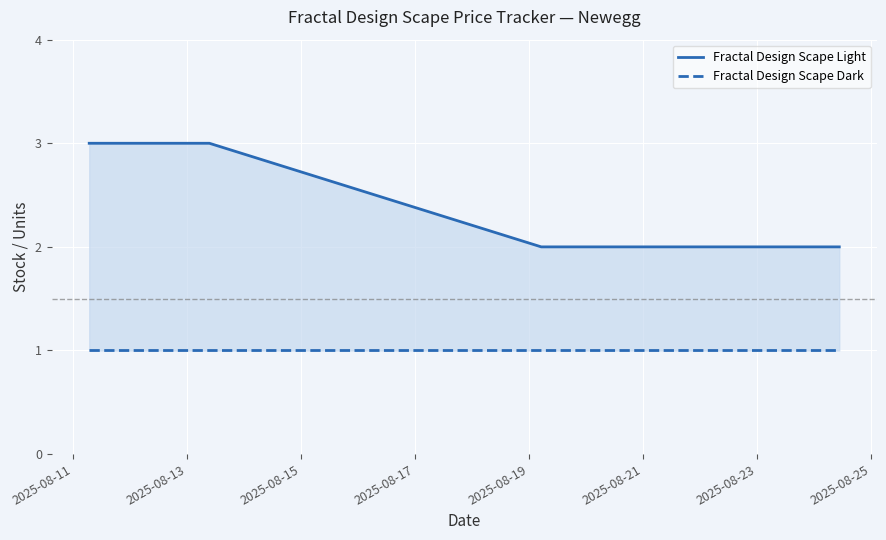

What is the lowest value of the Fractal Design Scape Dark series?

1